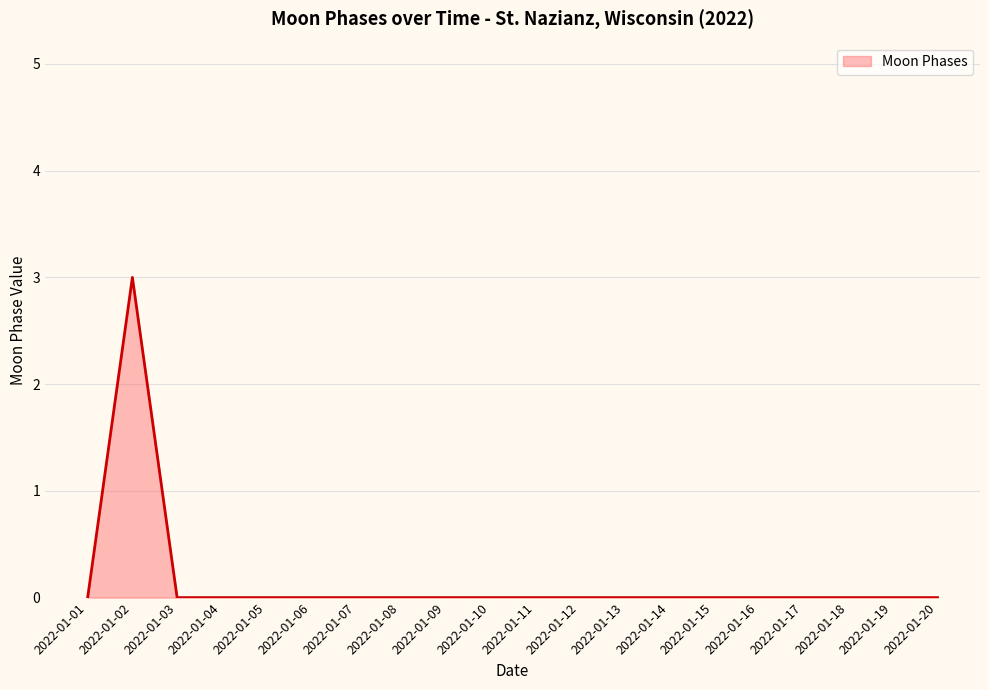

What is the difference between the maximum and minimum values?

3